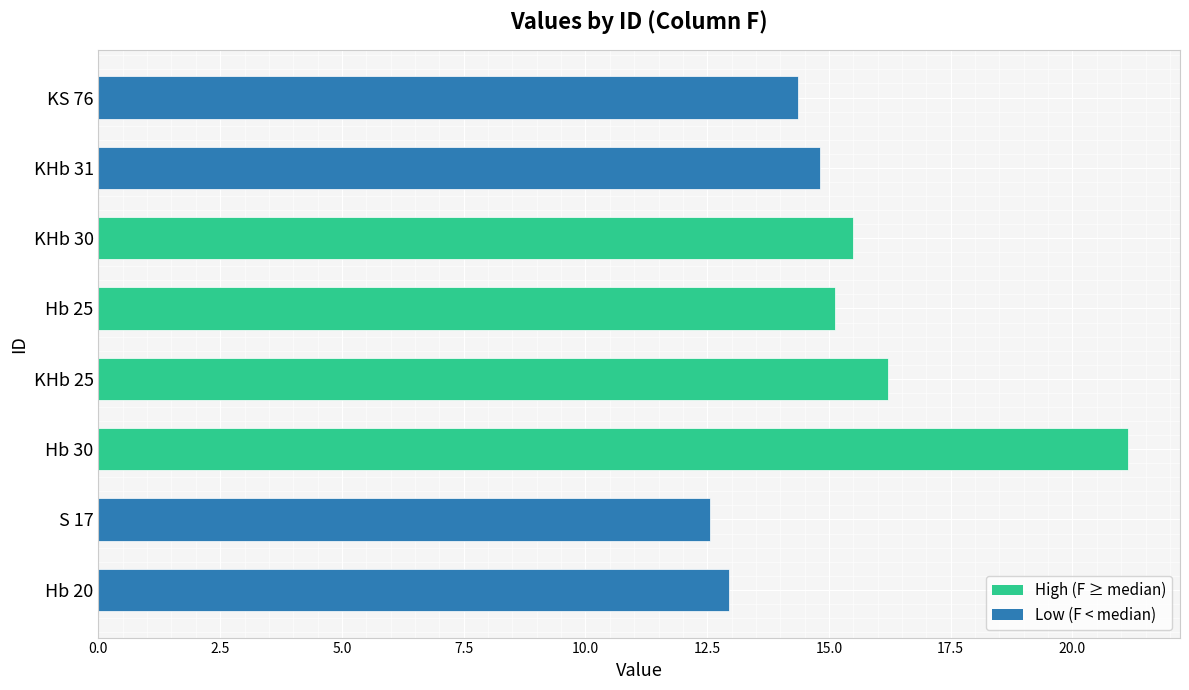

Read the value at S 17.

12.6